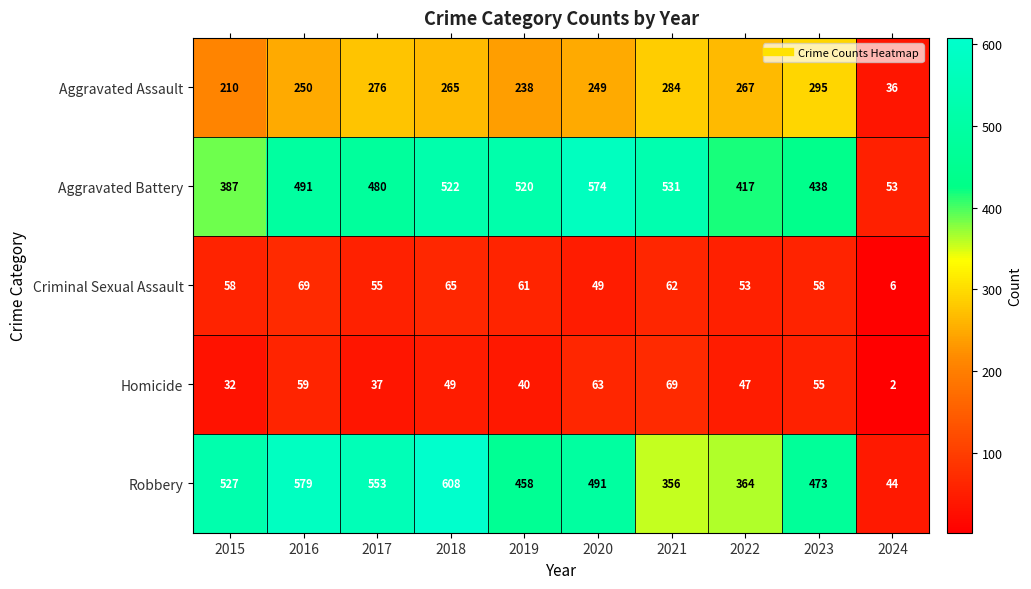

What is the difference between the maximum and minimum values in the Robbery series?

564